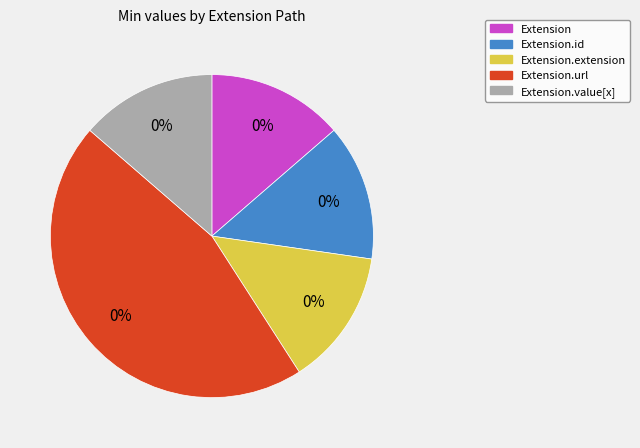

Which category accounts for the majority?

Extension.url